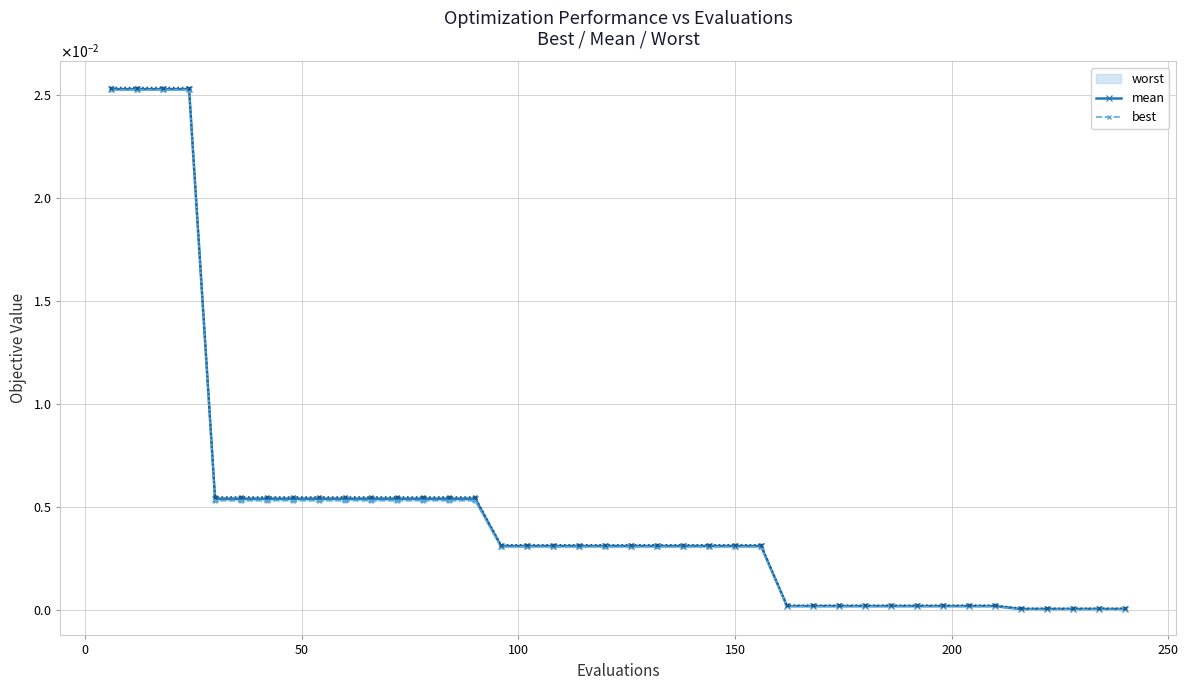

List the series in order of their overall mean, lowest first.

best, mean